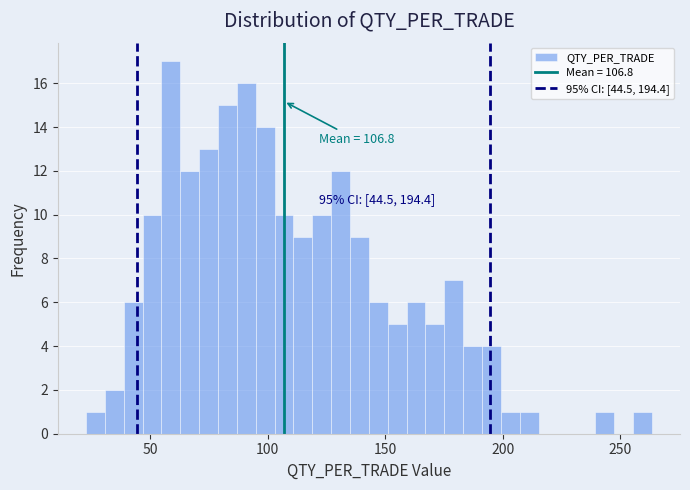

Around what value on the x-axis is the tallest bar? Give the approximate position of its centre, as read against the axis.

60